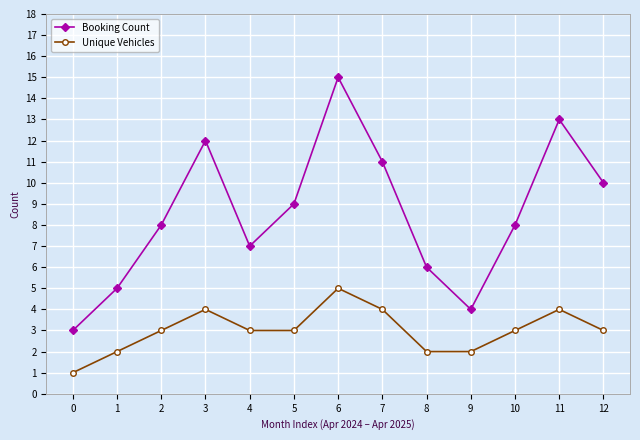

True or false: Booking Count and Unique Vehicles cross at least once.

False